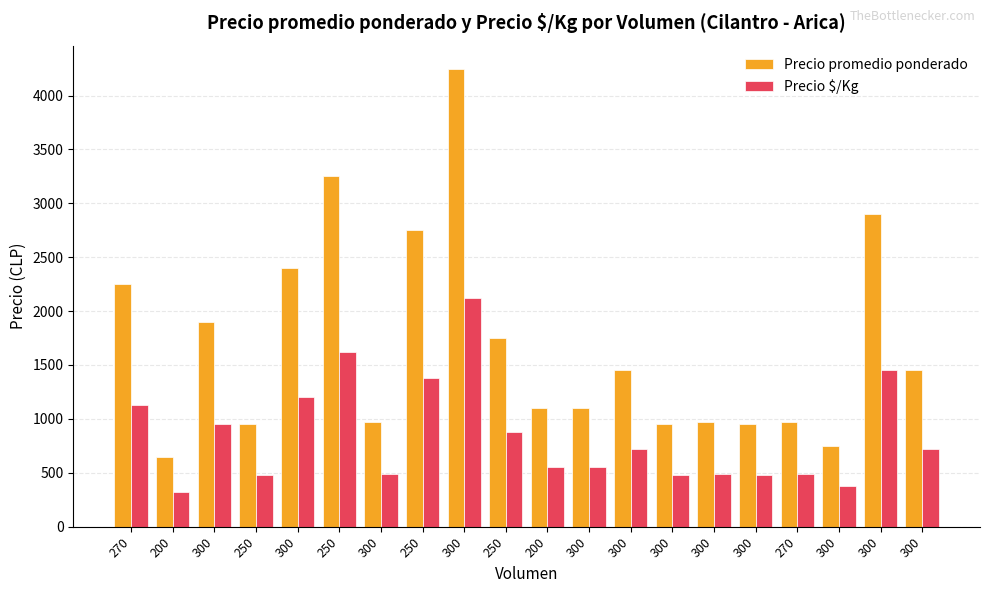

Reading left to right, what are all the values shown in this chart?

Precio promedio ponderado: 270=2250	200=650	300=1900	250=950	300=2400	250=3250	300=975	250=2750	300=4250	250=1750	200=1100	300=1100	300=1450	300=950	300=975	300=950	270=975	300=750	300=2900	300=1450
Precio $/Kg: 270=1125	200=325	300=950	250=475	300=1200	250=1625	300=488	250=1375	300=2125	250=875	200=550	300=550	300=725	300=475	300=488	300=475	270=488	300=375	300=1450	300=725